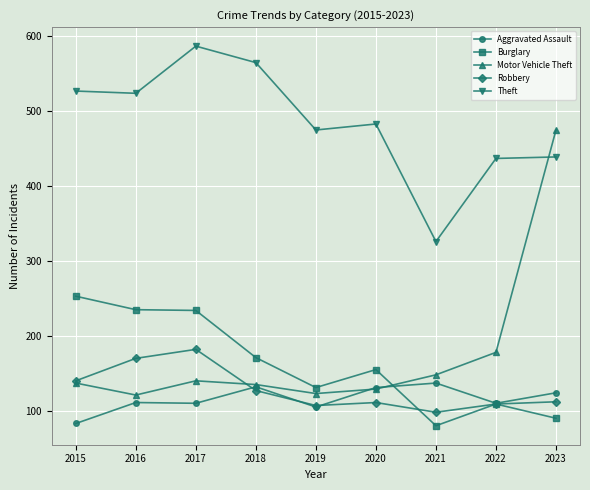

What is the spread (max minus min) of values at 2019?

370